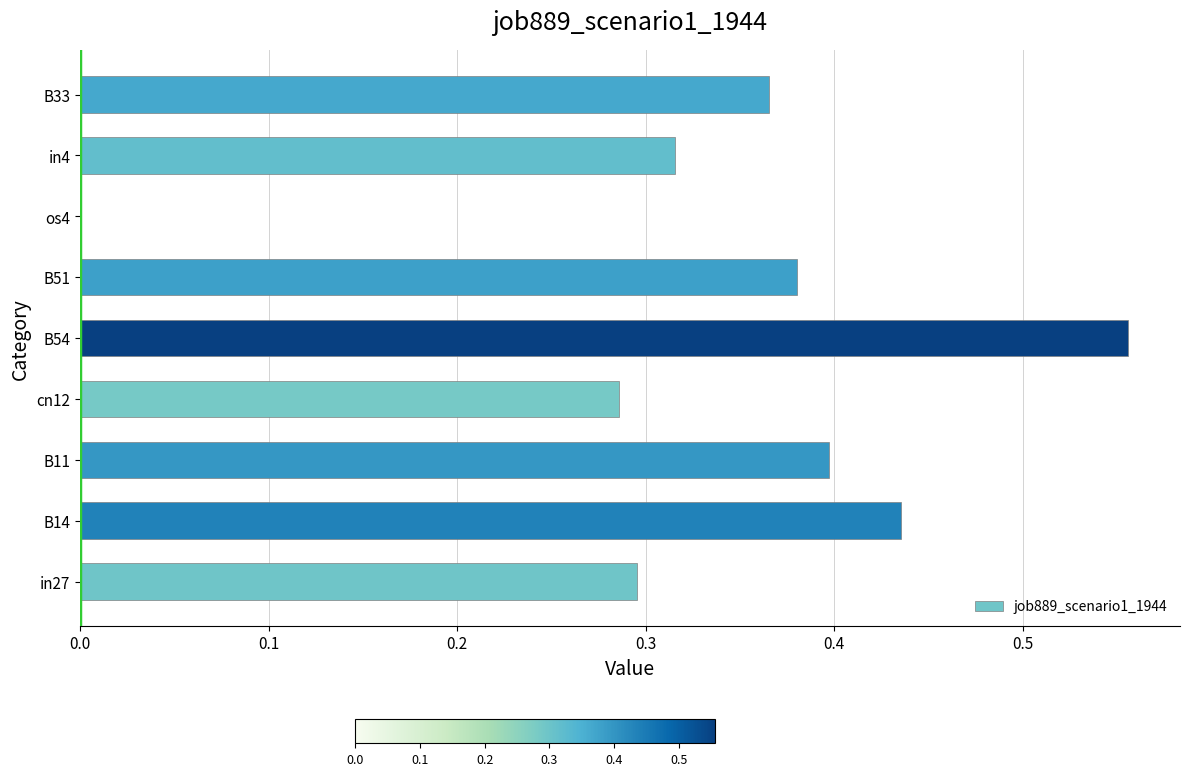

Which label corresponds to the largest value in the chart?

B54